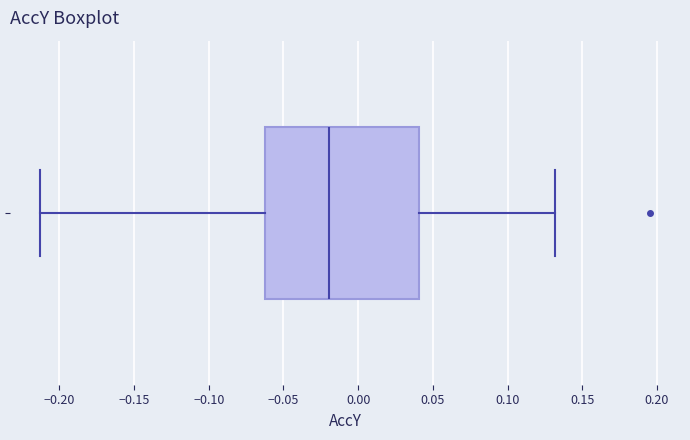

Transcribe this box plot: give where the median line is, the range the box spans, and where the two whiskers end, as read against the x-axis. The values are not printed on the chart, so give them approximately, as read against the axis.

median -0.020, box -0.060 to 0.040, whiskers -0.215 to 0.130